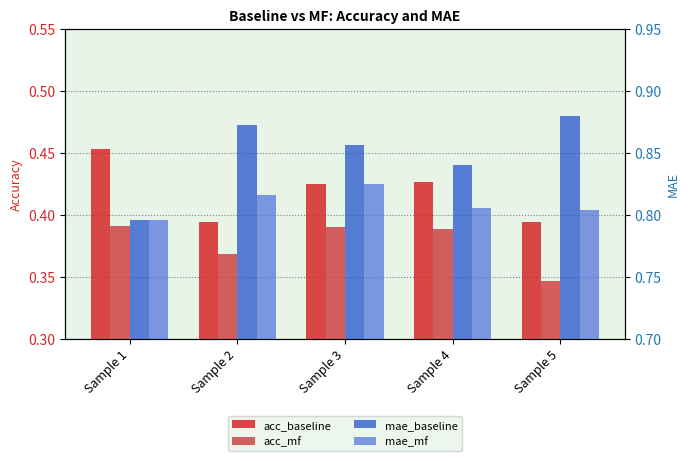

Reading left to right, transcribe all the data shown in this chart.

acc_baseline: Sample 1=0.5	Sample 2=0.4	Sample 3=0.4	Sample 4=0.4	Sample 5=0.4
acc_mf: Sample 1=0.4	Sample 2=0.4	Sample 3=0.4	Sample 4=0.4	Sample 5=0.3
mae_baseline: Sample 1=0.8	Sample 2=0.9	Sample 3=0.9	Sample 4=0.8	Sample 5=0.9
mae_mf: Sample 1=0.8	Sample 2=0.8	Sample 3=0.8	Sample 4=0.8	Sample 5=0.8